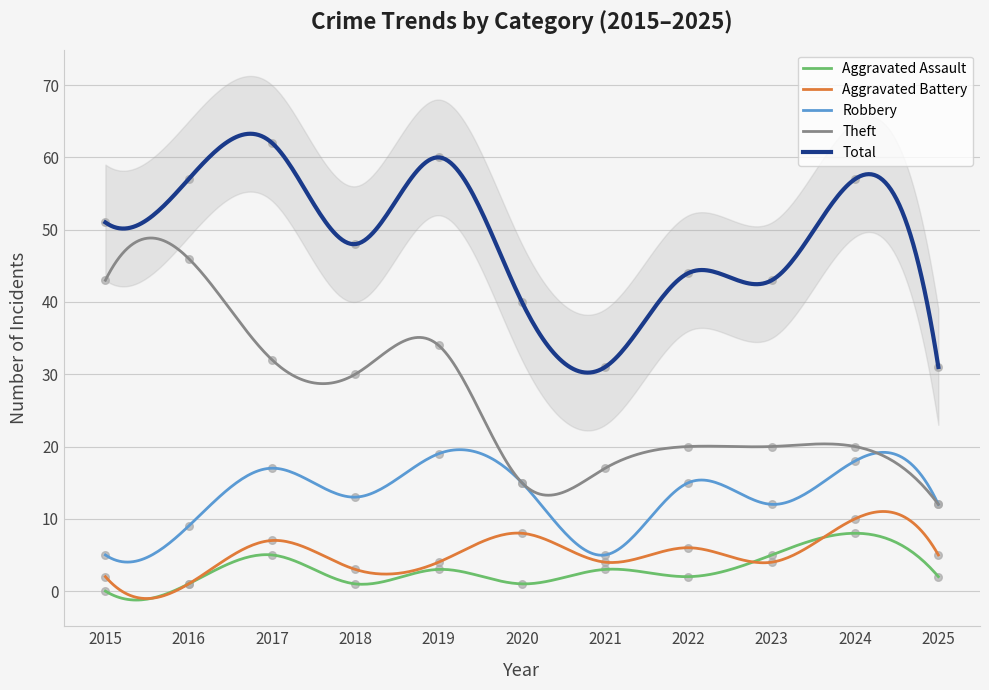

What is the total value across all series at 2024?

113